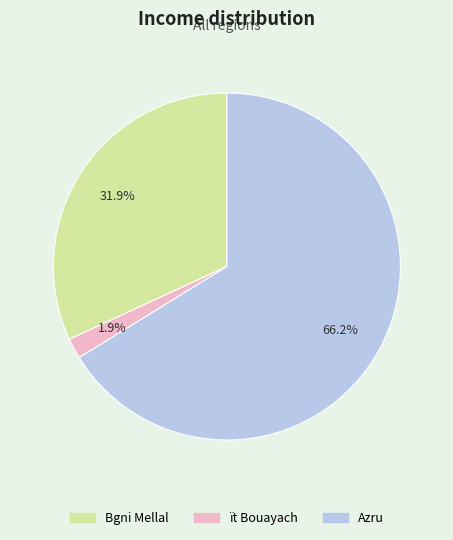

True or false: Azru accounts for 66% of the total.

True